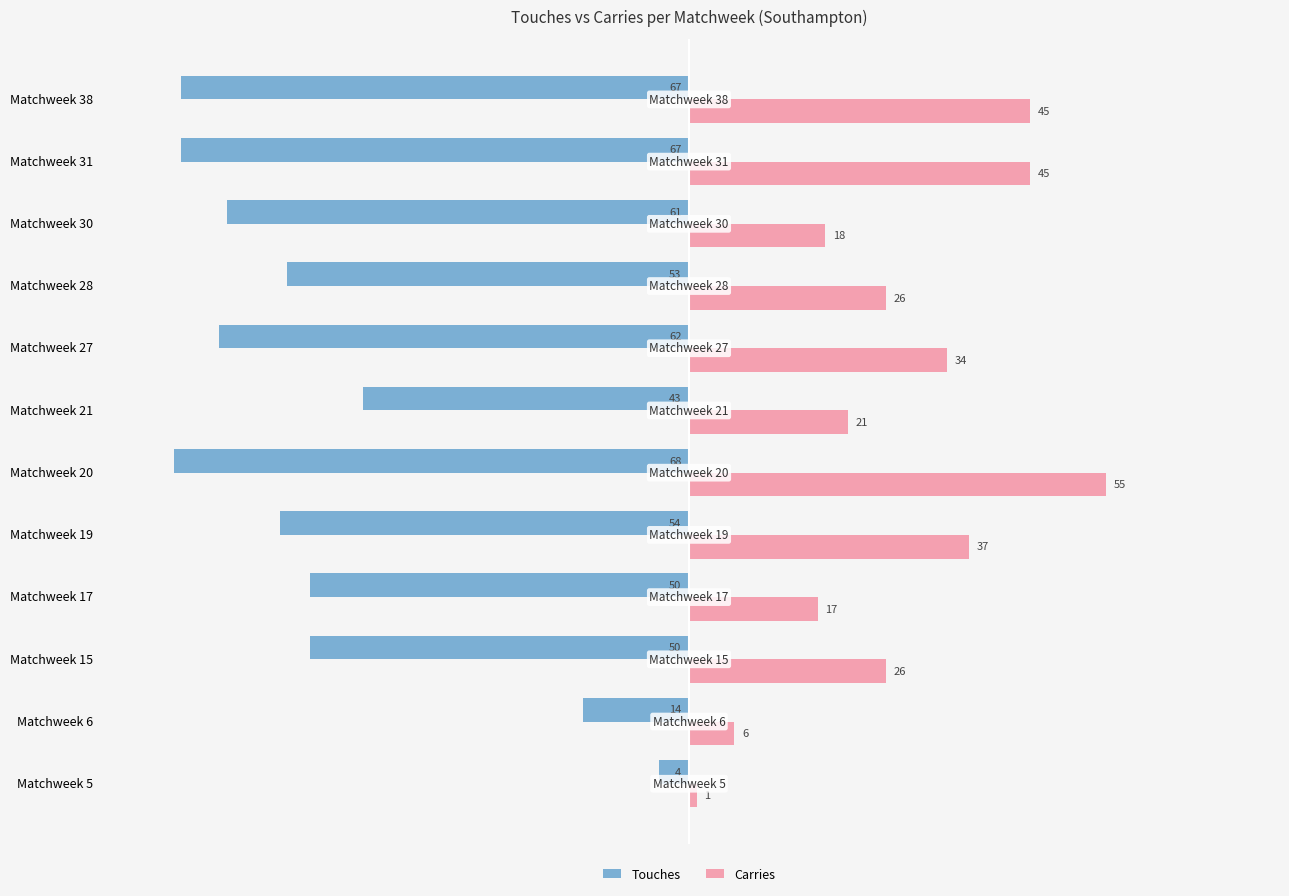

Rank the series by their average value, from highest to lowest.

Carries, Touches